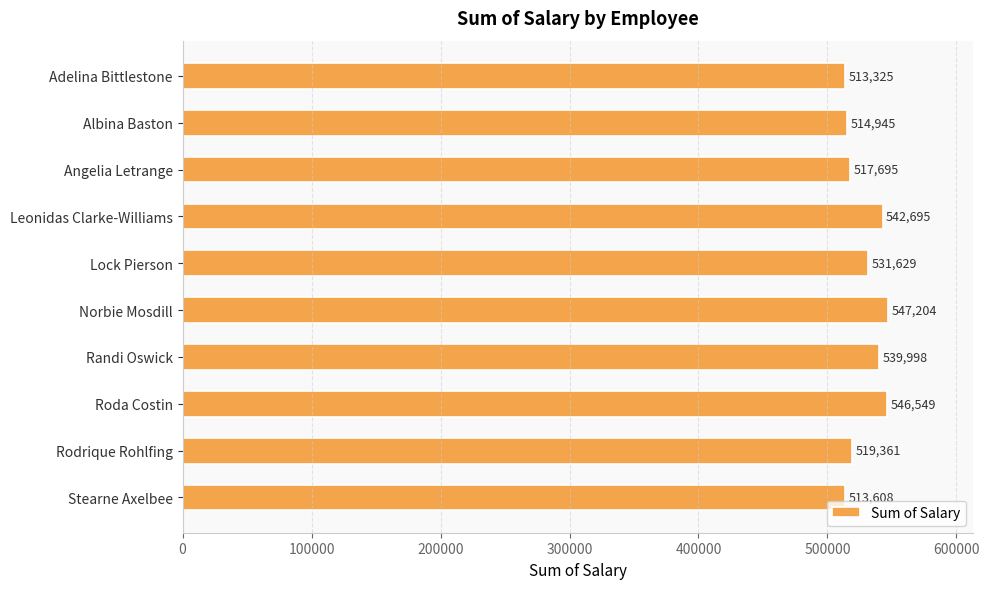

What is the approximate value at Leonidas Clarke-Williams?

542695